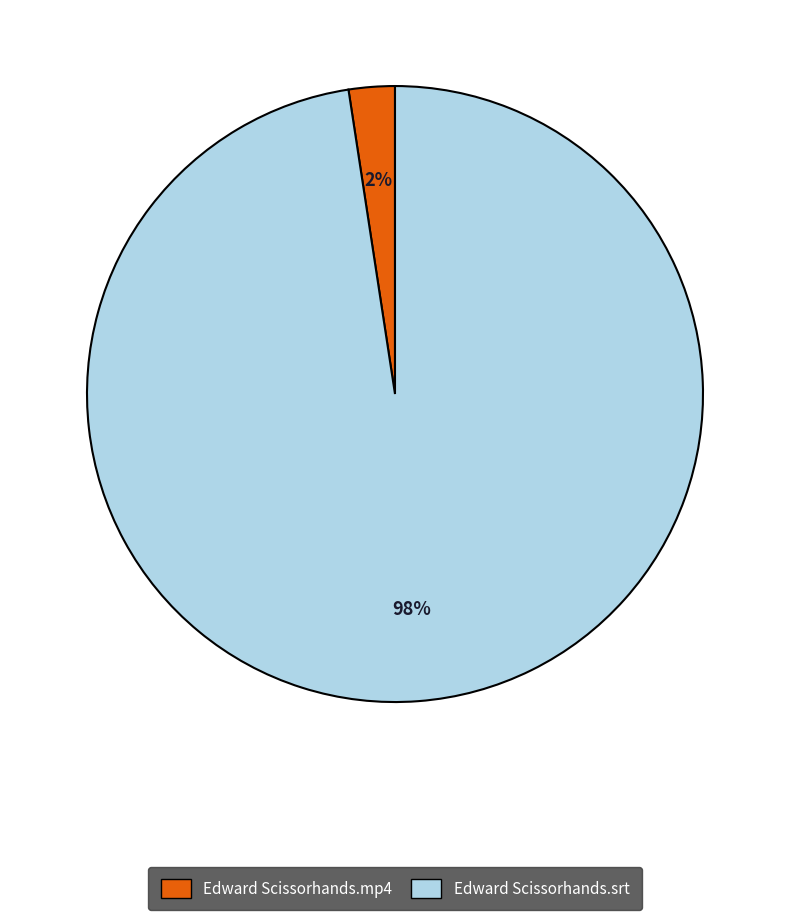

What percentage is the Edward Scissorhands.mp4 slice, to the nearest percent?

2%